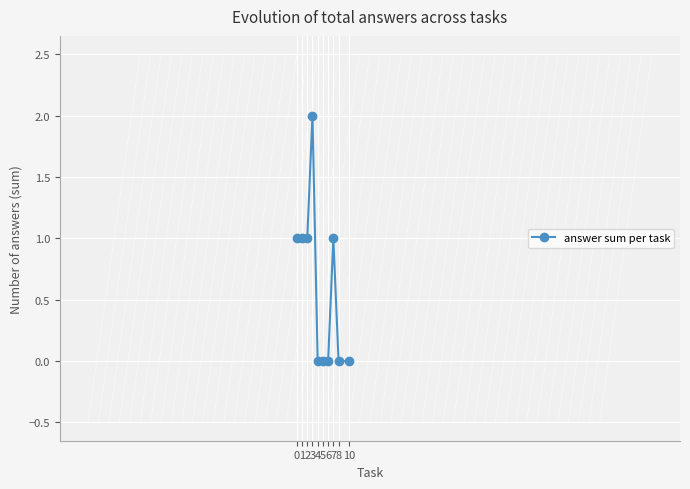

How many data points are less than 1?

5